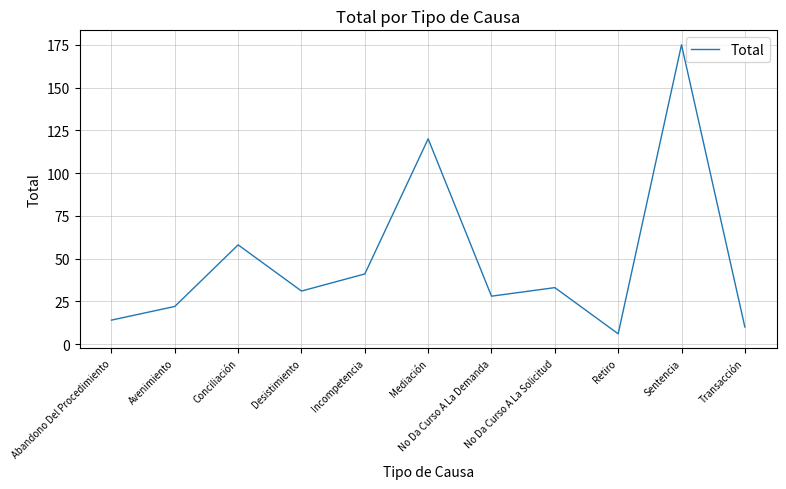

How many interior local valleys (lower than both neighbors) does the data have?

3